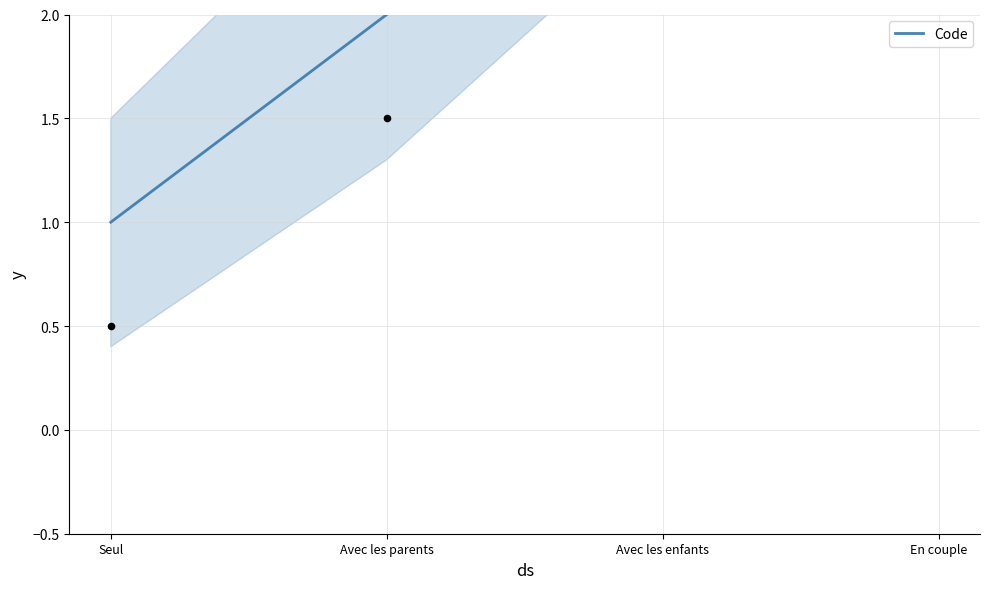

Which has a higher value, En couple or Avec les parents?

En couple